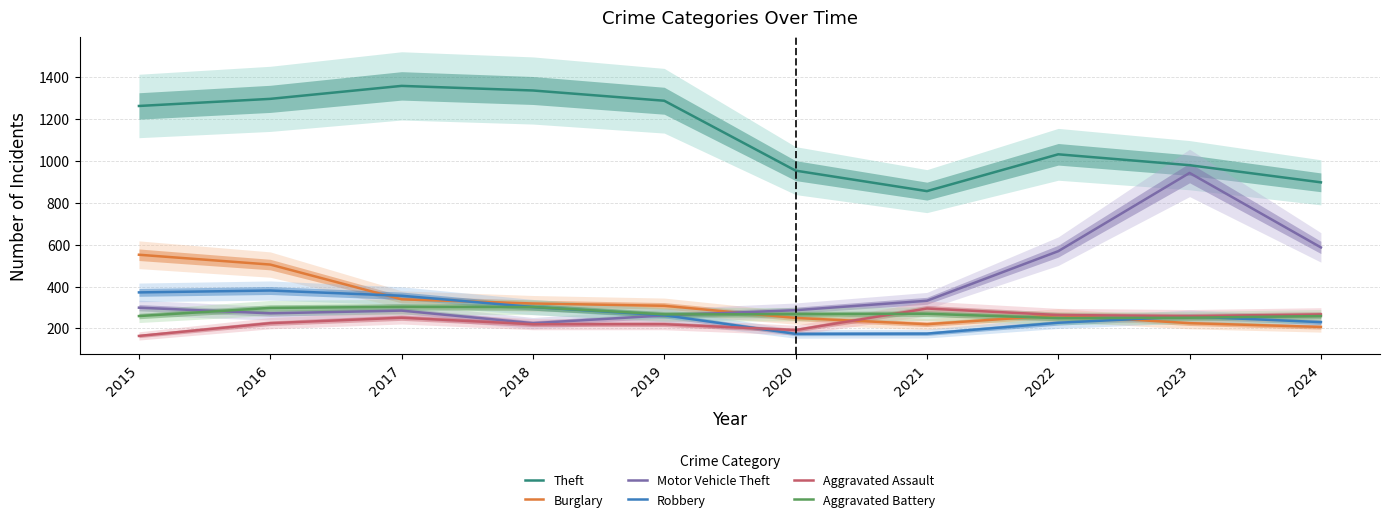

List the labels in order of Robbery value, largest first.

2016, 2015, 2017, 2018, 2019, 2023, 2024, 2022, 2021, 2020